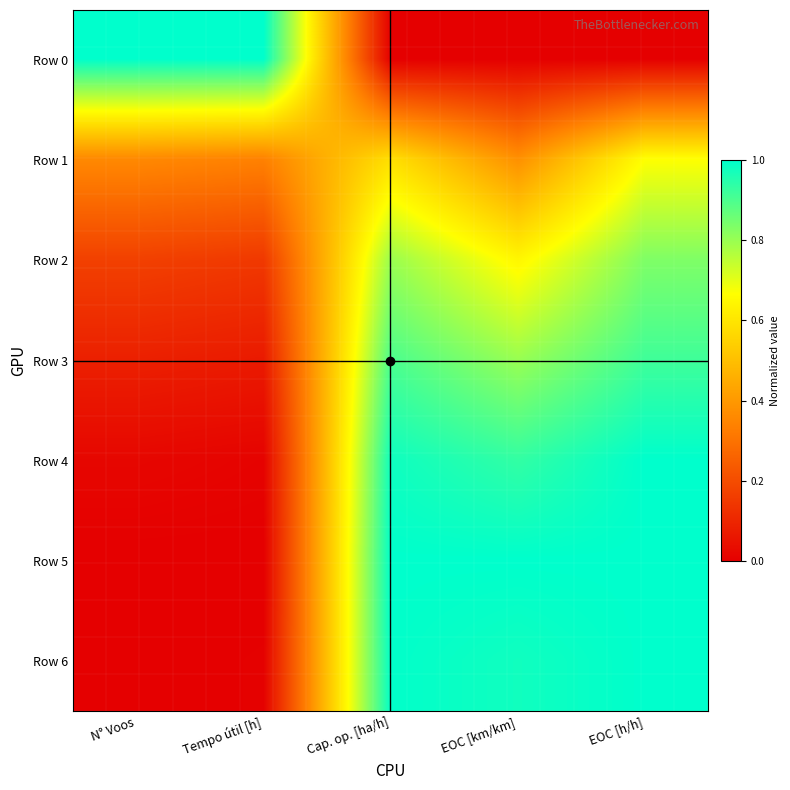

What is the difference between the highest and lowest values at EOC [h/h]?

1.0